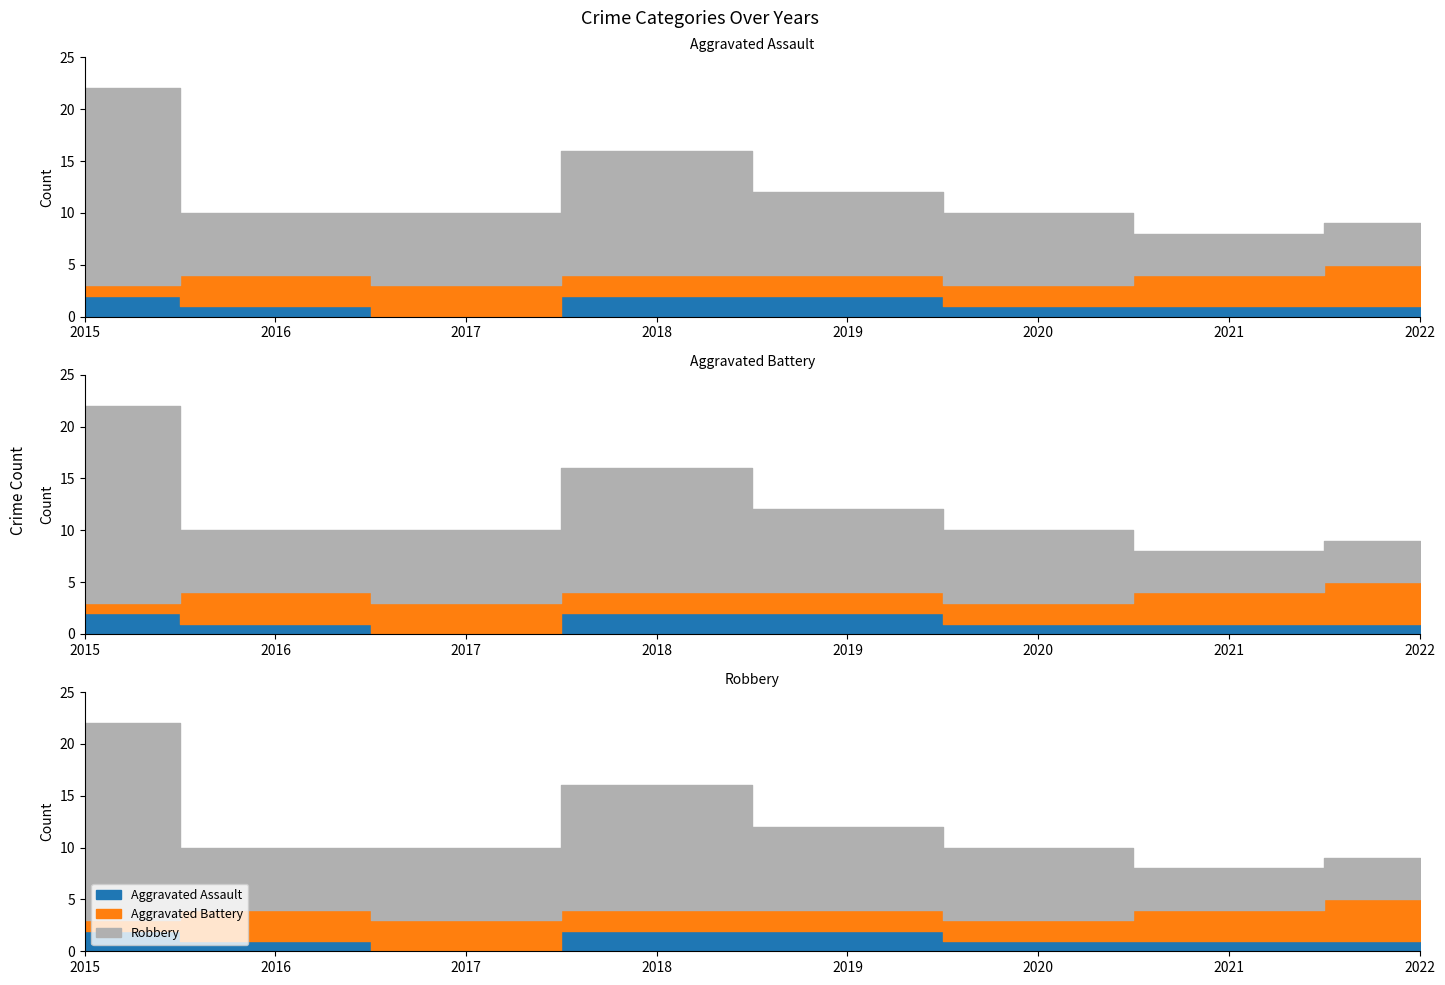

True or false: Aggravated Battery has more than 0 points higher than both neighbors.

False